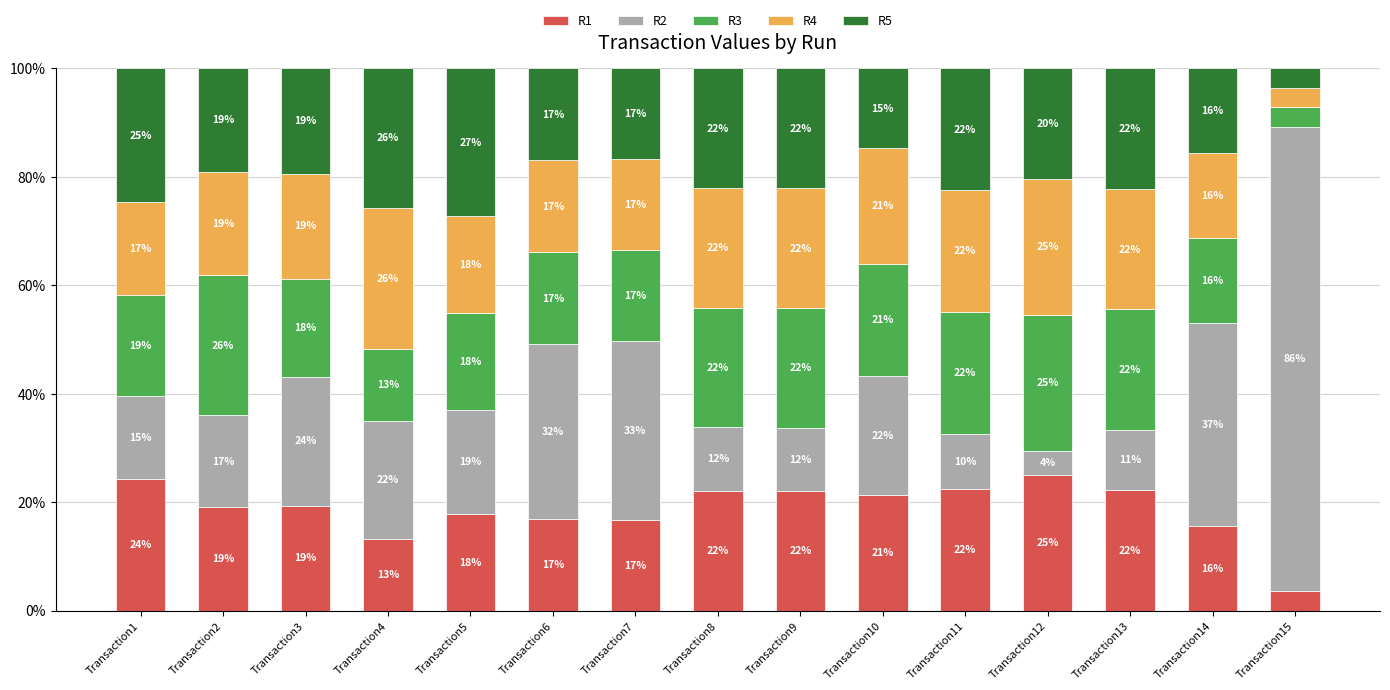

The value of R1 at Transaction1 is 24.2. True or false?

True